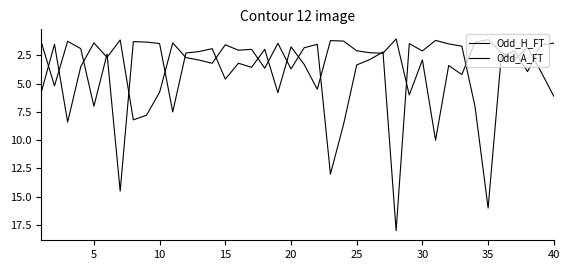

At which category does Odd_H_FT reach its first local peak?

5